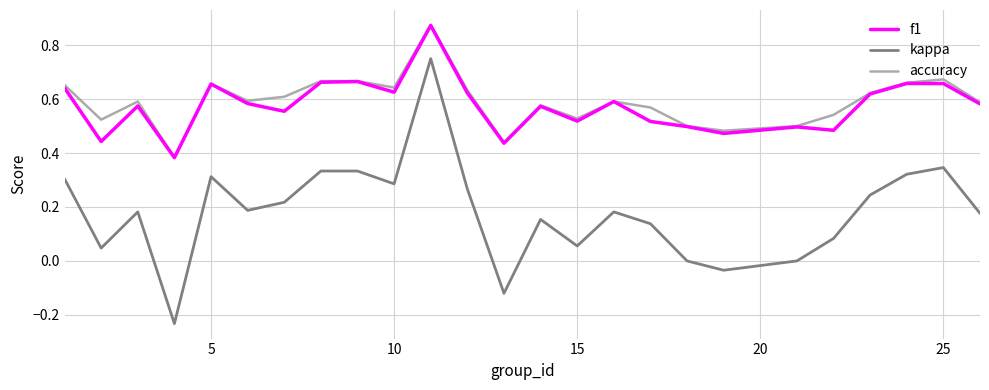

True or false: kappa and accuracy intersect in this chart.

False